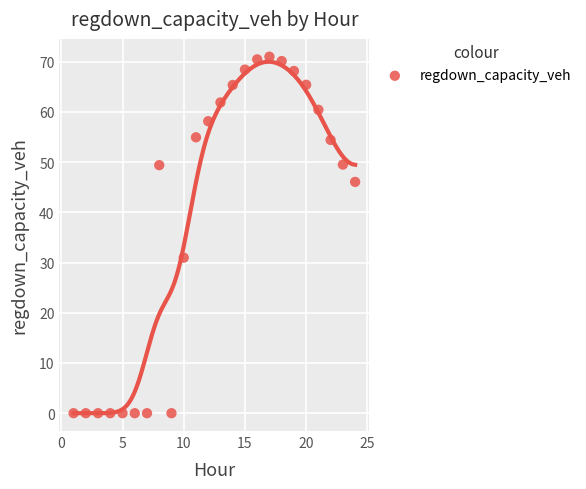

What Y value in the scatter plot is closest to 35?

31.0